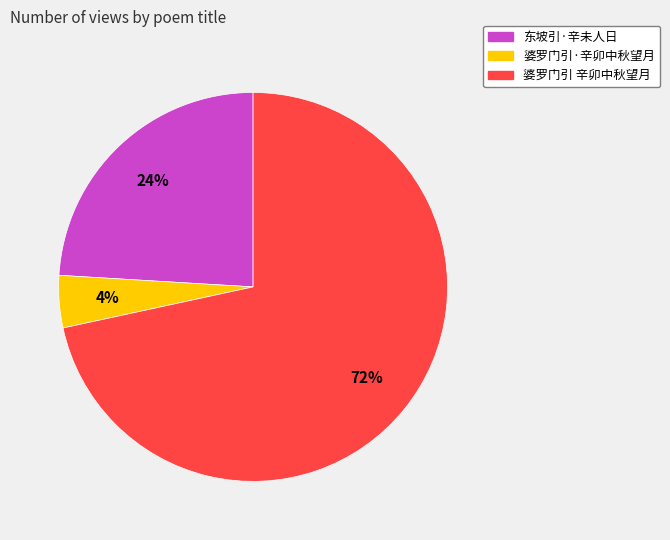

To the nearest percent, what is the average slice percentage?

33%